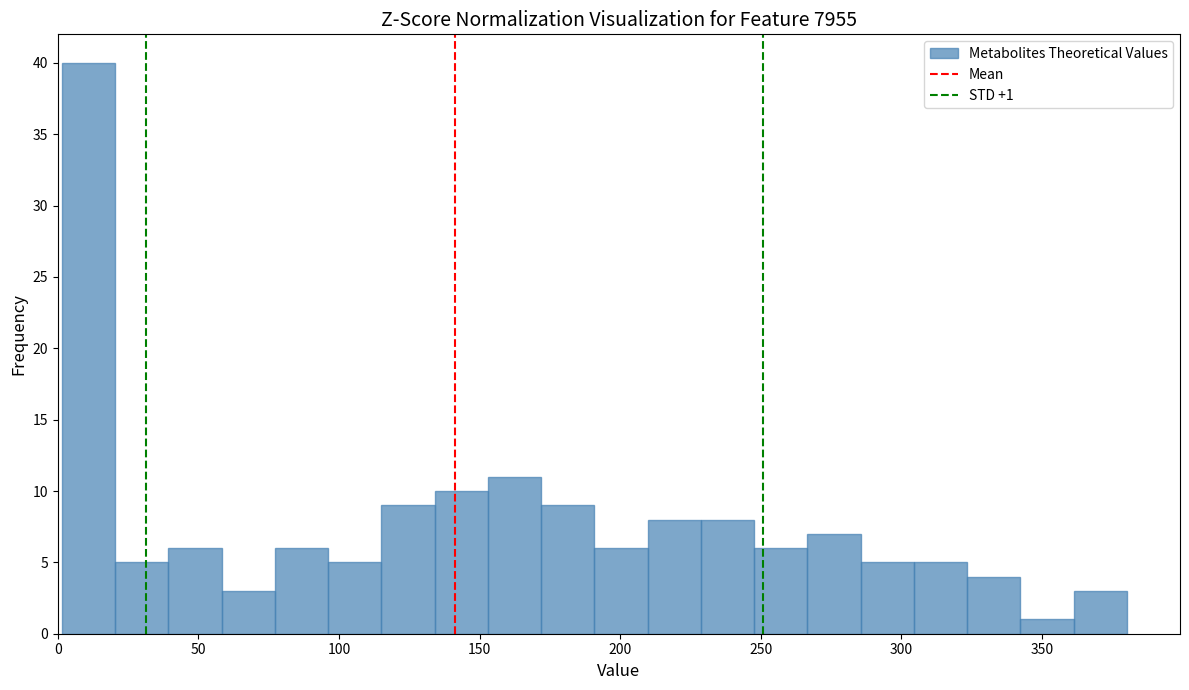

Read against the x-axis, roughly where is the centre of the tallest bar?

10